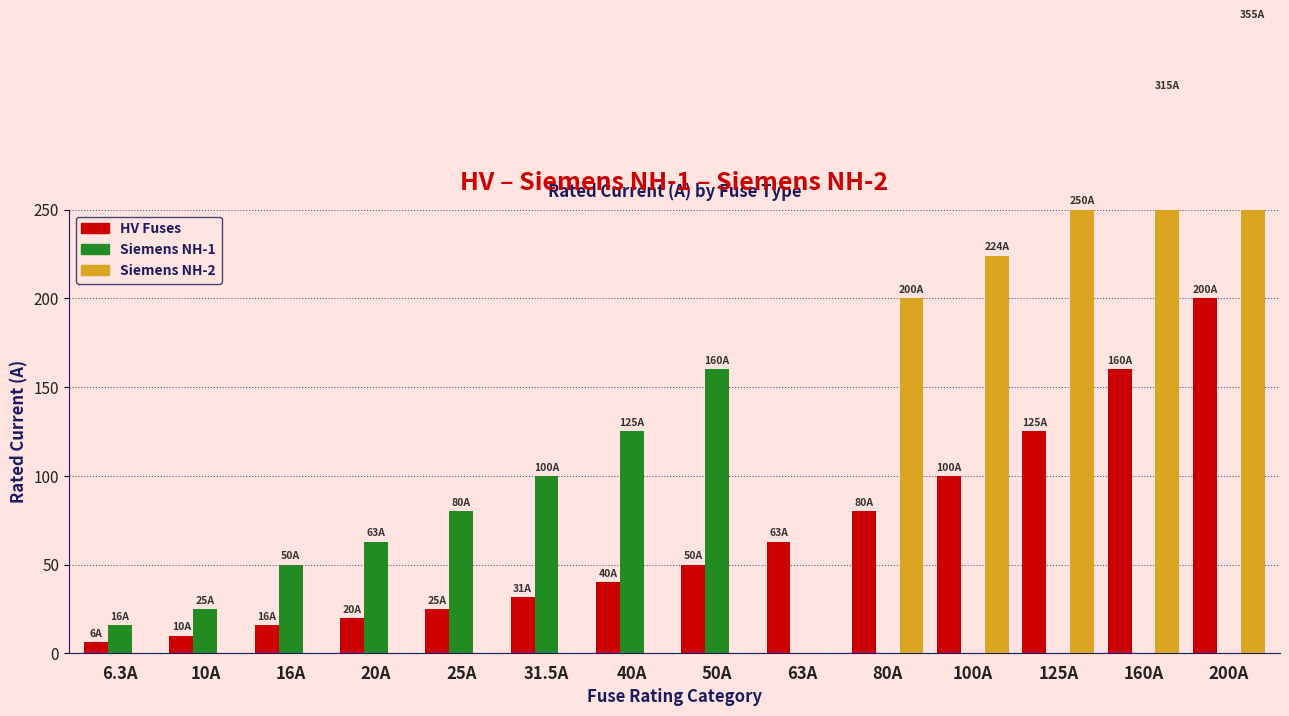

Reading left to right, transcribe all the data shown in this chart.

HV Fuses: 6.3	10.0	16.0	20.0	25.0	31.5	40.0	50.0	63.0	80.0	100.0	125.0	160.0	200.0
Siemens NH-1: 16.0	25.0	50.0	63.0	80.0	100.0	125.0	160.0	0.0	0.0	0.0	0.0	0.0	0.0
Siemens NH-2: 0.0	0.0	0.0	0.0	0.0	0.0	0.0	0.0	0.0	200.0	224.0	250.0	315.0	355.0